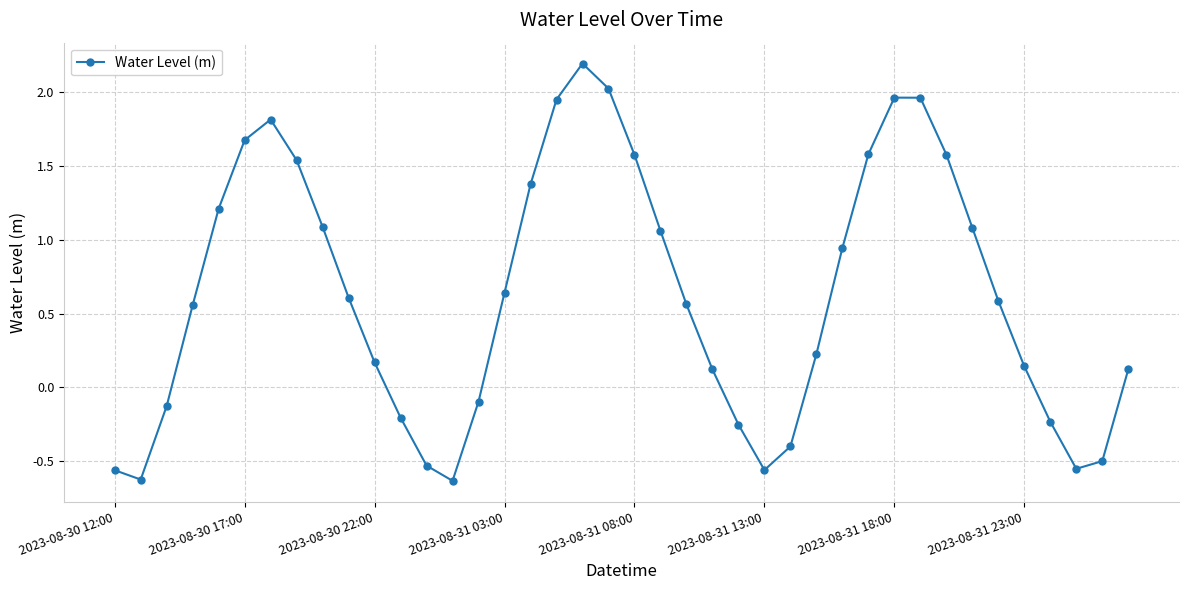

True or false: the data has more than 0 interior local peaks.

True